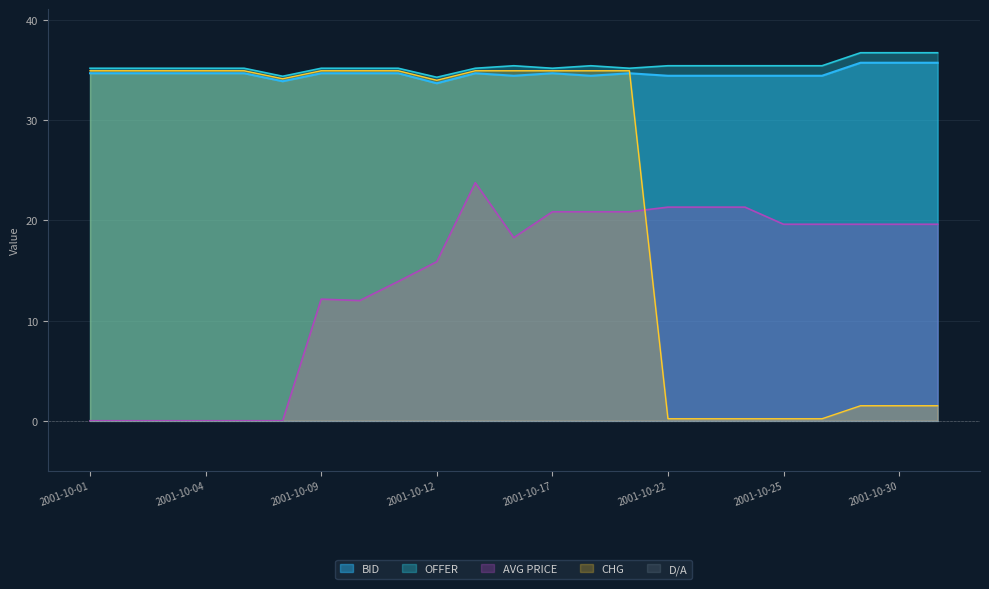

What is the sum of all BID values?

797.7